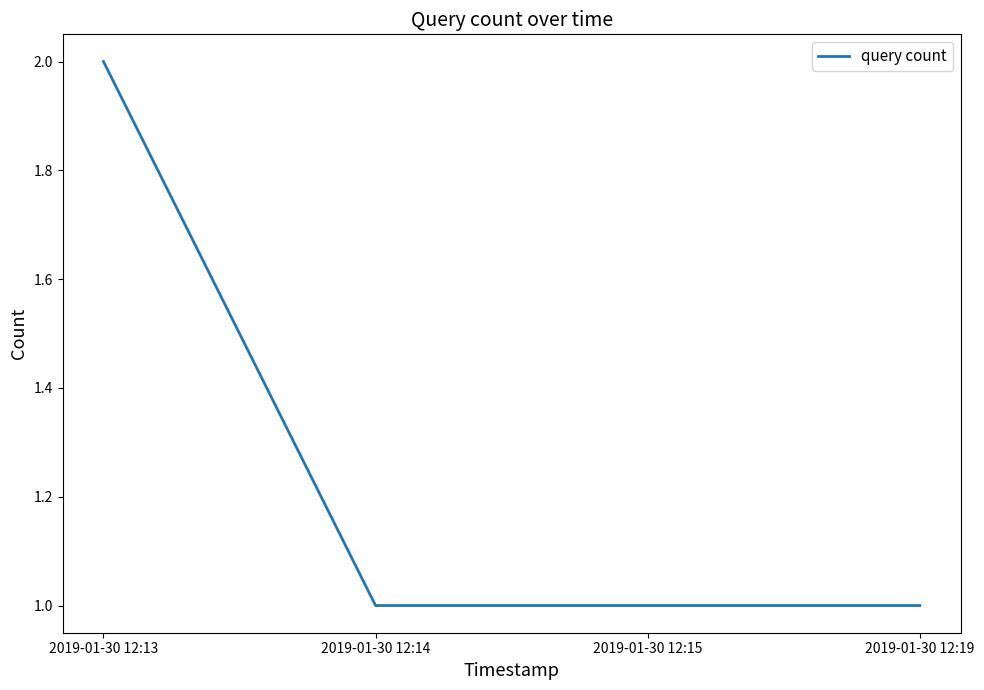

What is the difference between the values at 2019-01-30 12:13 and 2019-01-30 12:15?

1